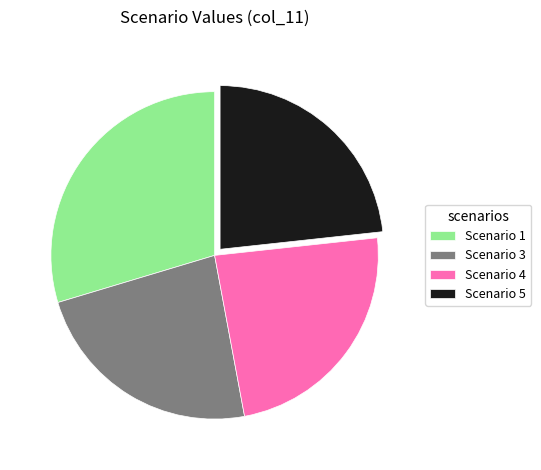

Which slice is the largest?

Scenario 1